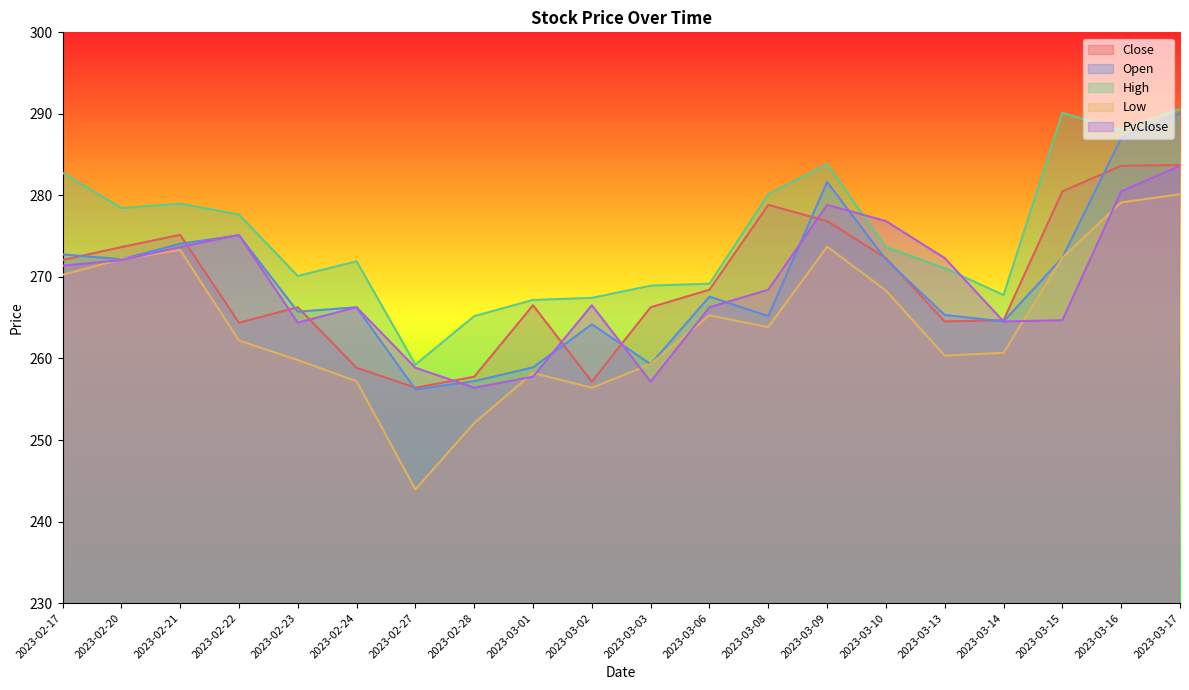

How many interior local peaks does the Low series have?

4